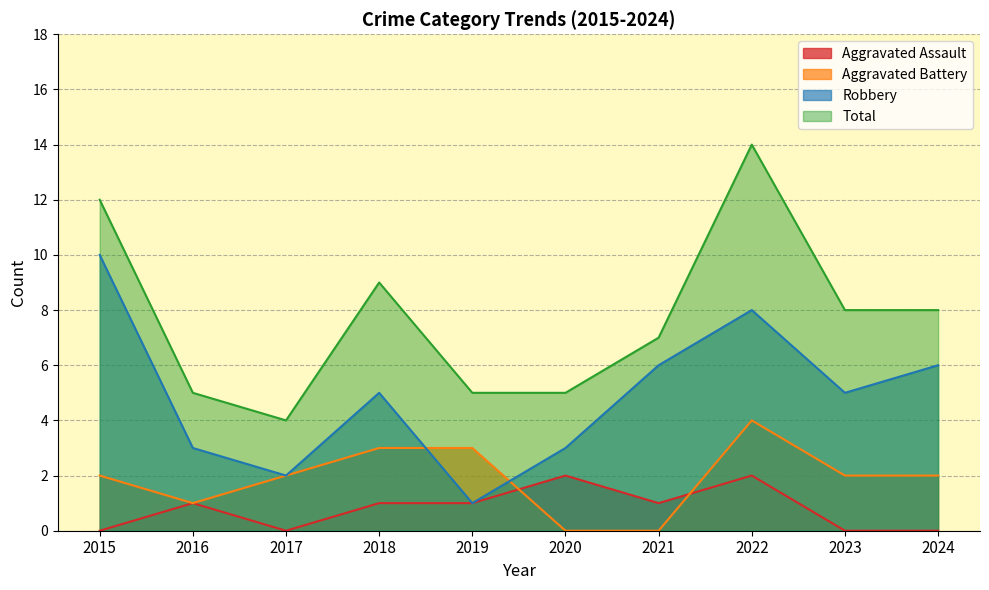

At which label is Robbery closest to 5?

2018